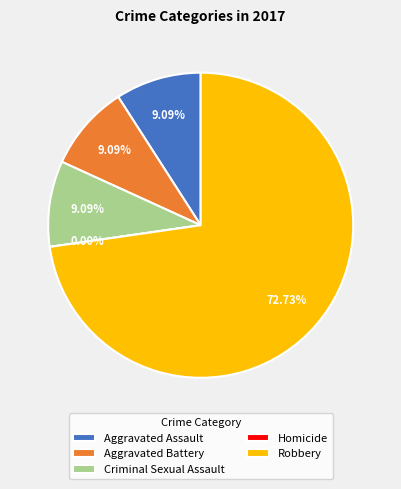

To the nearest percent, what is the average slice percentage?

20%